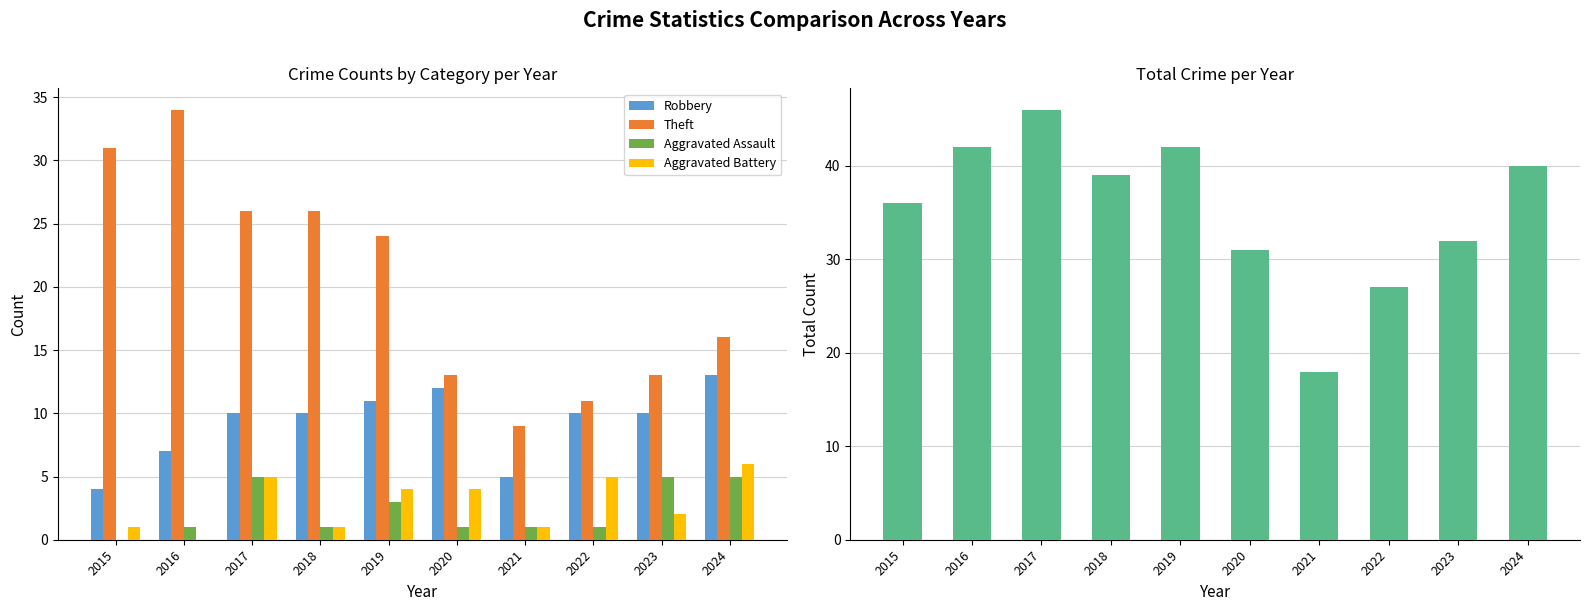

Which series has the widest spread of values?

Total